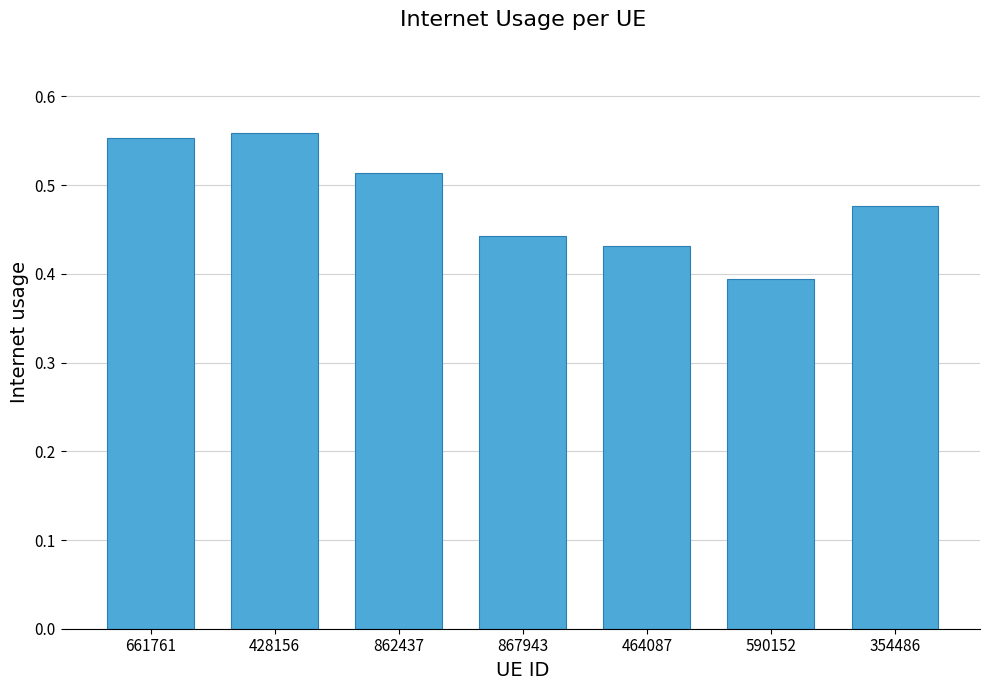

True or false: the data shows 0.9 at 428156.

False